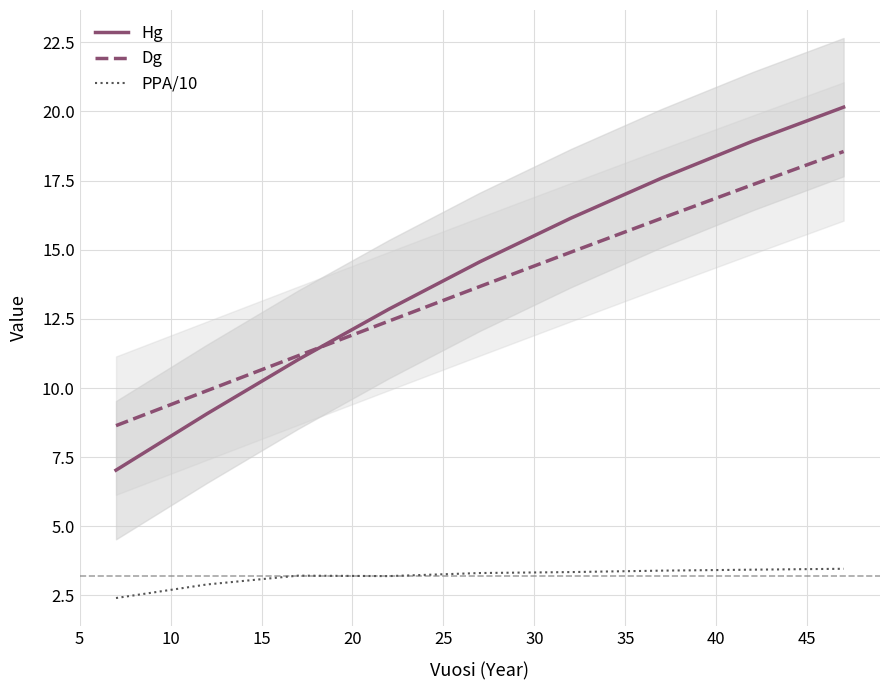

Reading left to right, what are all the values shown in this chart?

Hg: 7.0	9.1	11.0	12.9	14.6	16.1	17.6	18.9	20.2
Dg: 8.6	9.9	11.2	12.4	13.7	14.9	16.1	17.4	18.6
PPA/10: 2.4	2.9	3.2	3.2	3.3	3.3	3.4	3.4	3.5